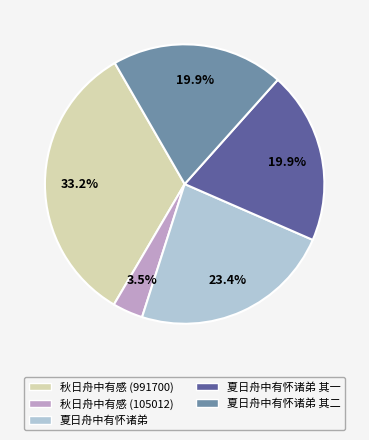

Is there any slice that represents more than half of the pie?

No